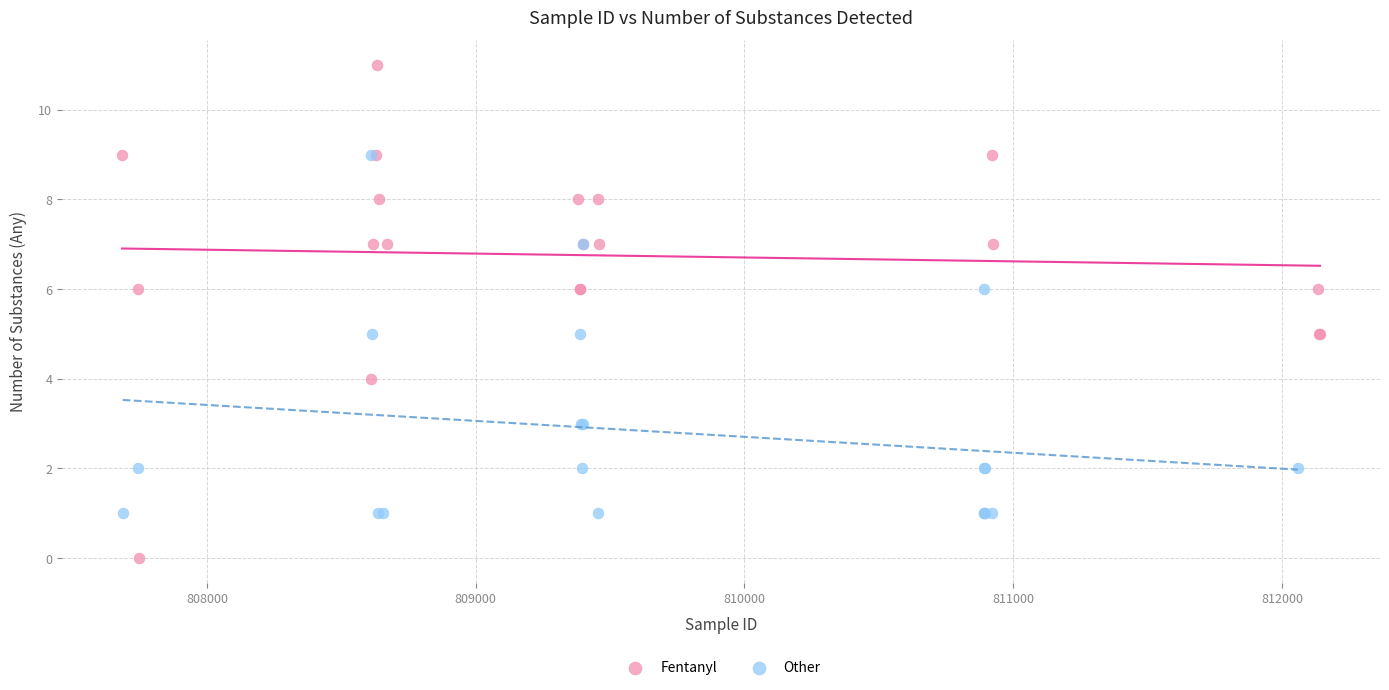

What are all the series names shown in the legend?

Fentanyl, Other